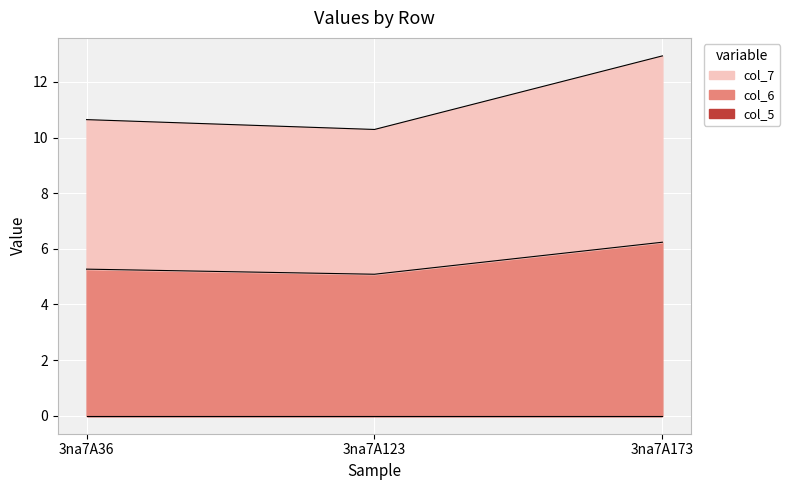

Reading left to right, transcribe all the data shown in this chart.

col_6: 3na7A36=5.3	3na7A123=5.1	3na7A173=6.2
col_7: 3na7A36=5.4	3na7A123=5.2	3na7A173=6.7
col_2: 3na7A36=0.0	3na7A123=0.0	3na7A173=0.0
col_3: 3na7A36=0.0	3na7A123=0.0	3na7A173=0.0
col_4: 3na7A36=0.0	3na7A123=0.0	3na7A173=0.0
col_5: 3na7A36=0.0	3na7A123=0.0	3na7A173=0.0